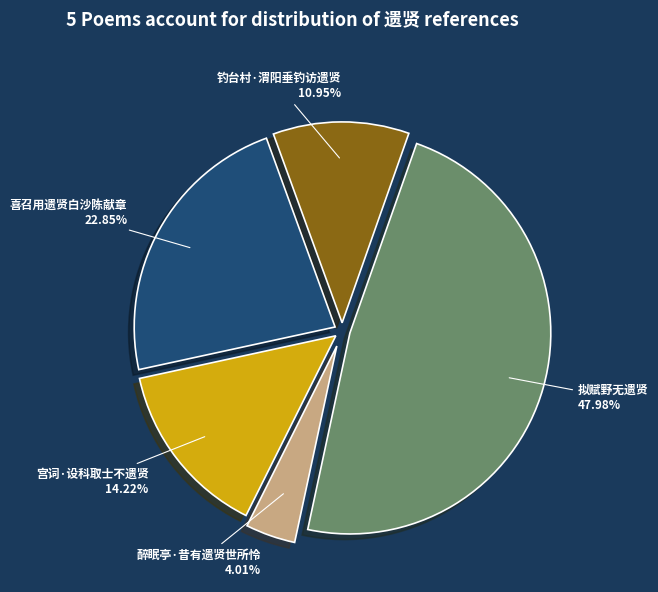

Which category has the smallest portion of the pie?

醉眠亭·昔有遗贤世所怜